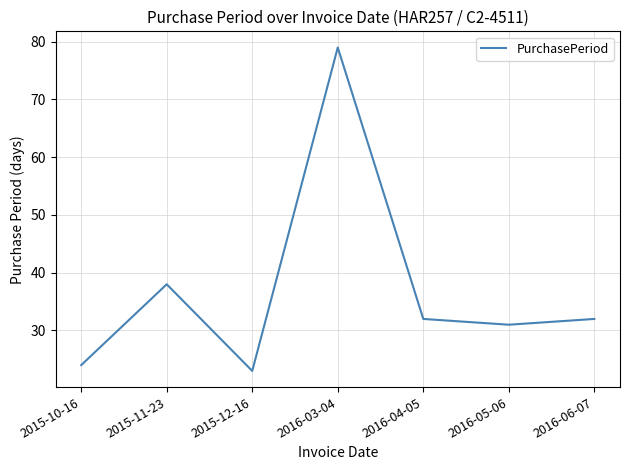

What is the difference between the values at 2016-05-06 and 2016-04-05?

1